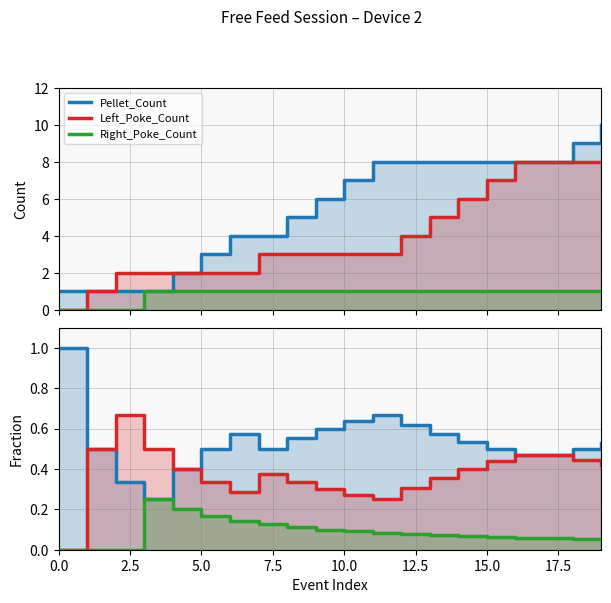

Reading left to right, transcribe all the data shown in this chart.

Pellet_Count: 1.0	1.0	1.0	1.0	2.0	3.0	4.0	4.0	5.0	6.0	7.0	8.0	8.0	8.0	8.0	8.0	8.0	8.0	9.0	10.0
Left_Poke_Count: 0.0	1.0	2.0	2.0	2.0	2.0	2.0	3.0	3.0	3.0	3.0	3.0	4.0	5.0	6.0	7.0	8.0	8.0	8.0	8.0
Right_Poke_Count: 0.0	0.0	0.0	1.0	1.0	1.0	1.0	1.0	1.0	1.0	1.0	1.0	1.0	1.0	1.0	1.0	1.0	1.0	1.0	1.0
Pellet_Count (frac): 1.0	0.5	0.3	0.2	0.4	0.5	0.6	0.5	0.6	0.6	0.6	0.7	0.6	0.6	0.5	0.5	0.5	0.5	0.5	0.5
Left_Poke_Count (frac): 0.0	0.5	0.7	0.5	0.4	0.3	0.3	0.4	0.3	0.3	0.3	0.2	0.3	0.4	0.4	0.4	0.5	0.5	0.4	0.4
Right_Poke_Count (frac): 0.0	0.0	0.0	0.2	0.2	0.2	0.1	0.1	0.1	0.1	0.1	0.1	0.1	0.1	0.1	0.1	0.1	0.1	0.1	0.1